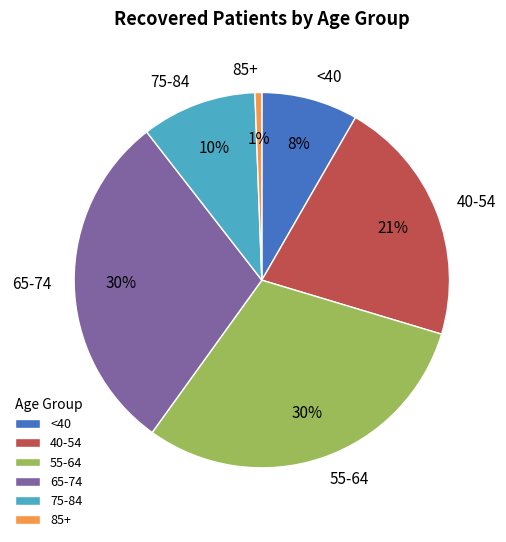

What is the smallest slice in the pie chart?

85+